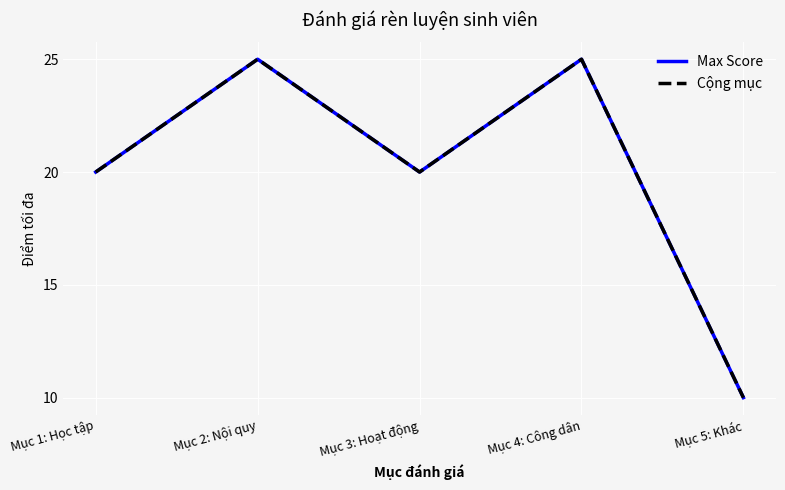

What is the label of the 2nd point from the left?

Mục 2: Nội quy